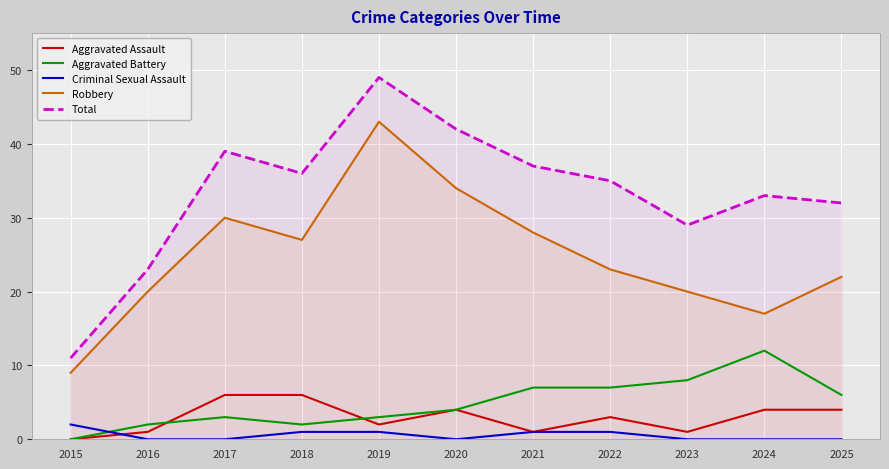

What are all the series names shown in the legend?

Aggravated Assault, Aggravated Battery, Criminal Sexual Assault, Robbery, Total